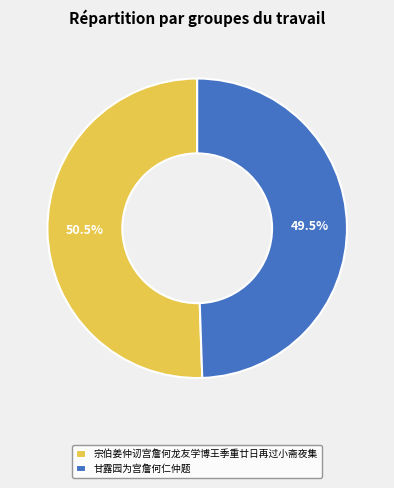

Do 宗伯姜仲讱宫詹何龙友学博王季重廿日再过小斋夜集 and 甘露园为宫詹何仁仲题 together represent more than half of the pie?

Yes